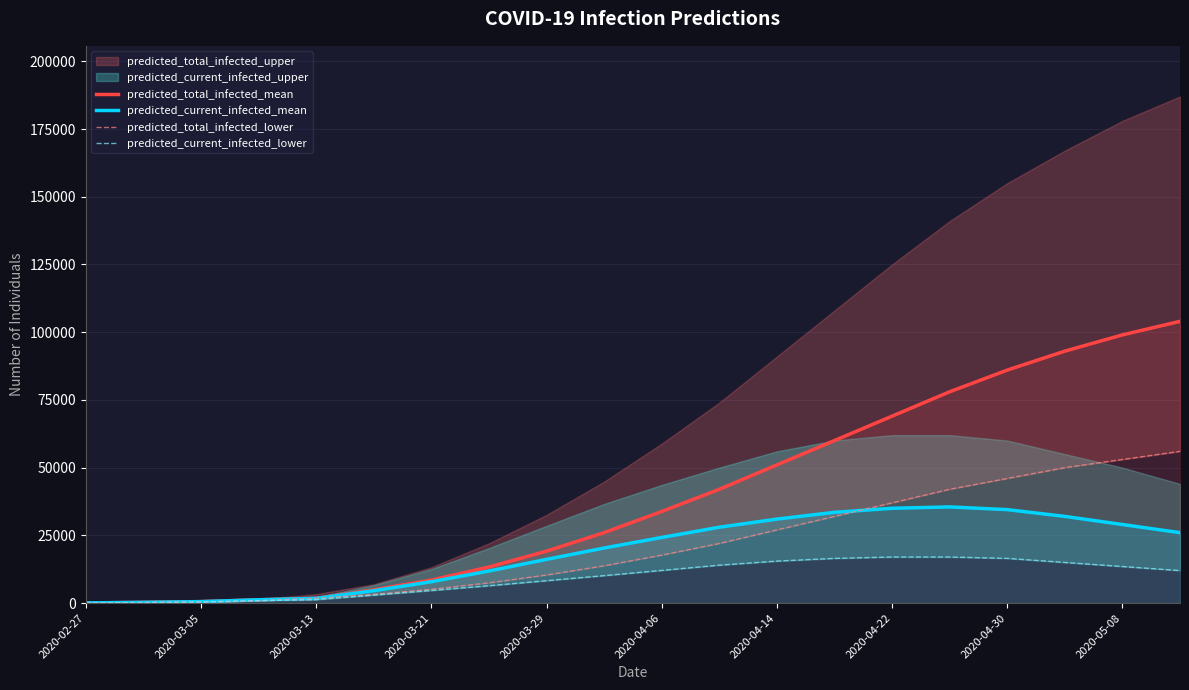

Does the chart display data point markers on the line(s)?

No